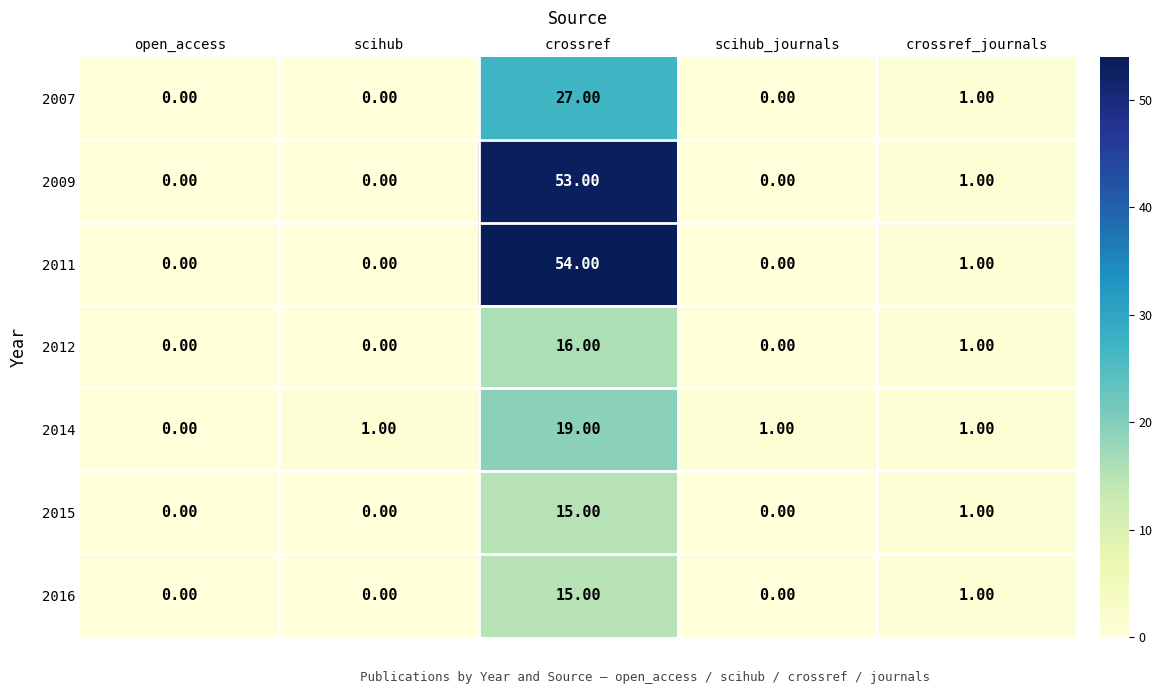

What is the difference between the maximum and minimum values in the 2007 series?

27